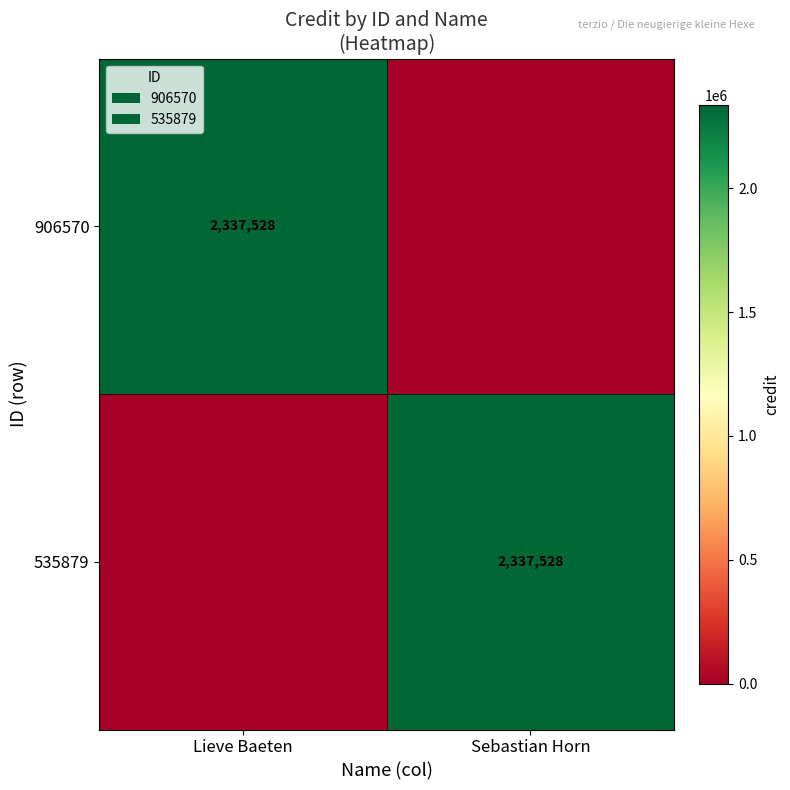

Which category has the lowest value across all series?

Sebastian Horn